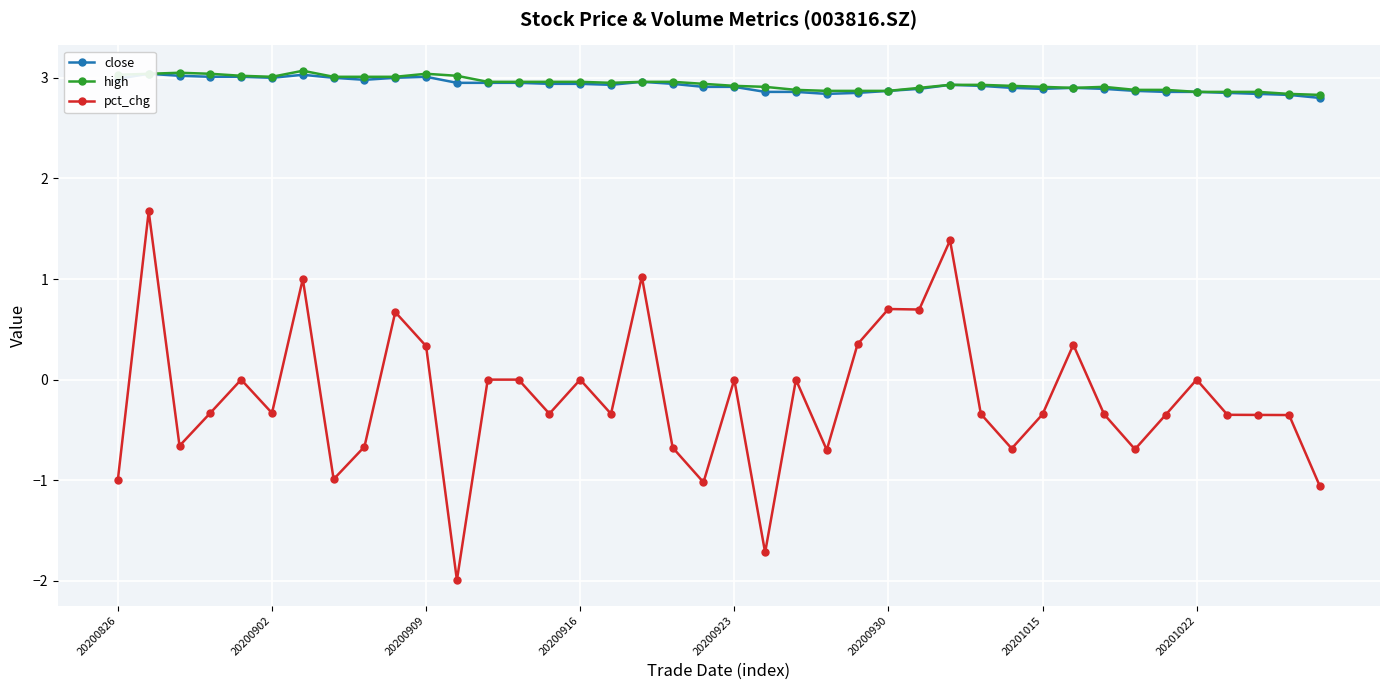

True or false: high has a value of 2.8 at 38.

True